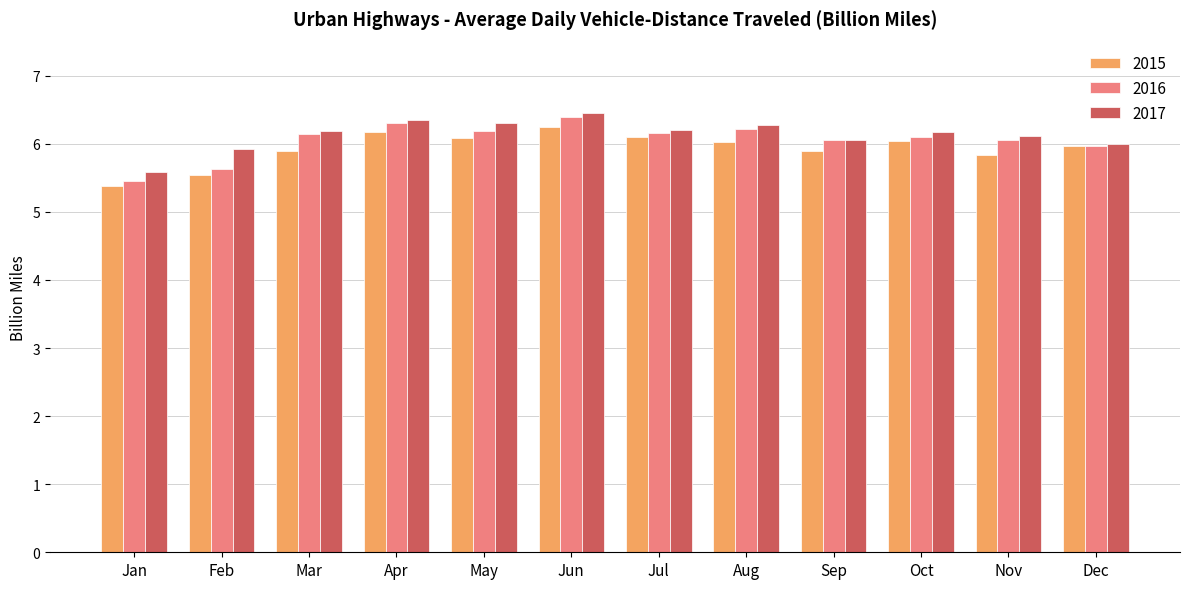

Where is 2016 nearest to the value 5?

Jan